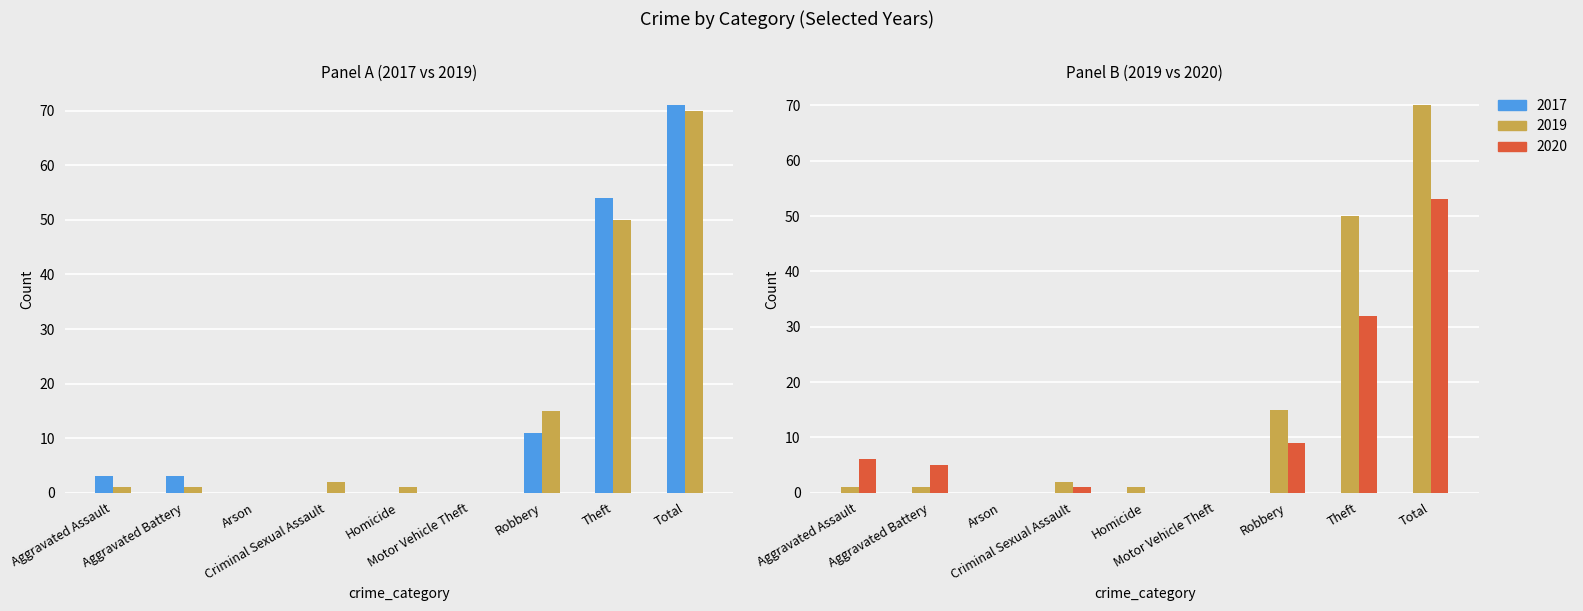

Where is 2020 nearest to the value 26?

Theft